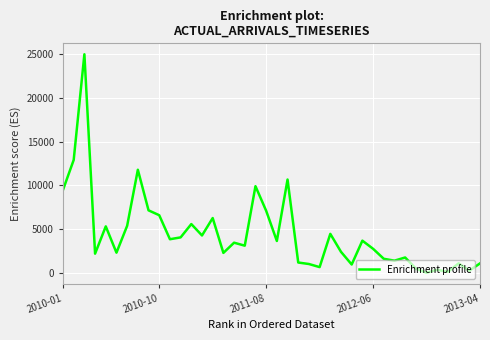

What is the maximum value shown in the chart?

24935